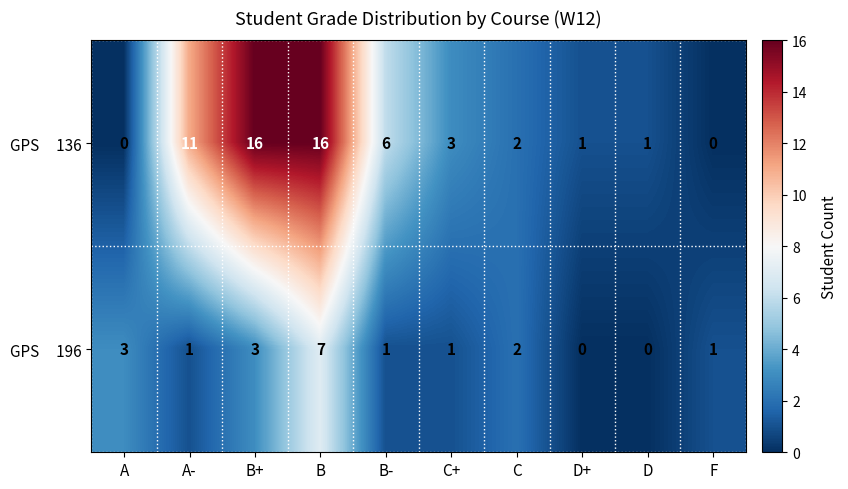

What is the difference between the highest and lowest values at A?

3